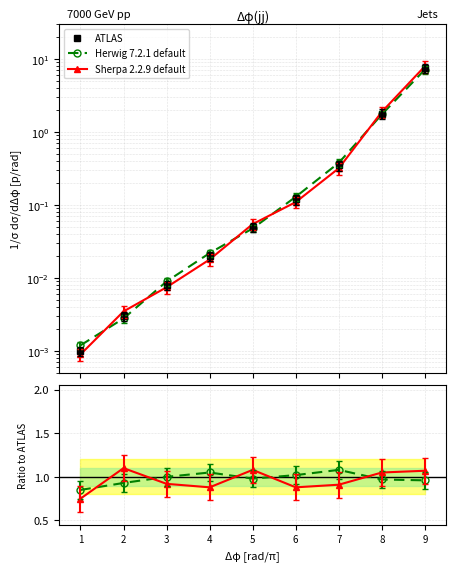

True or false: Sherpa 2.2.9 default has more than 0 points higher than both neighbors.

True